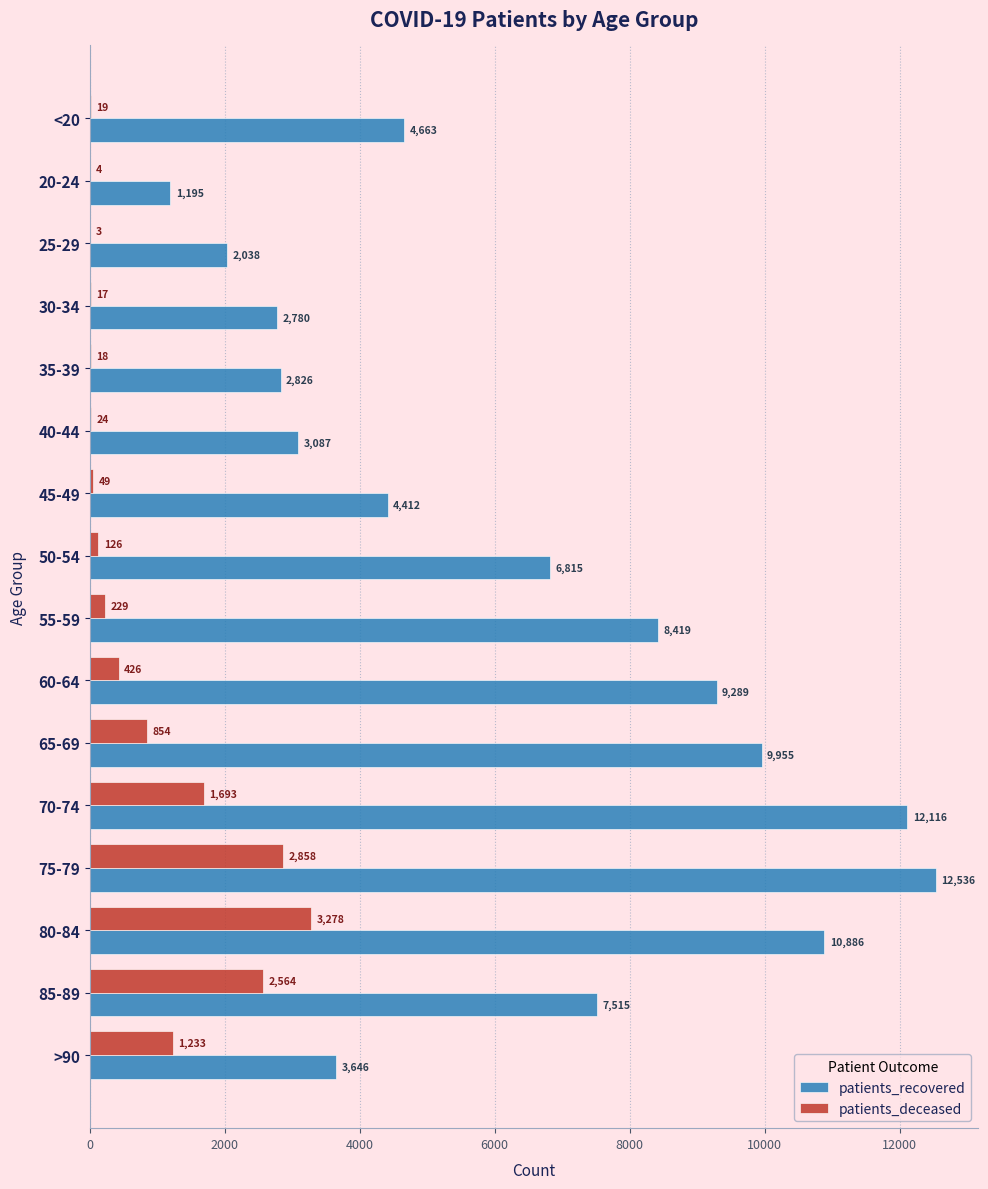

What is the sum of all patients_deceased values?

13395